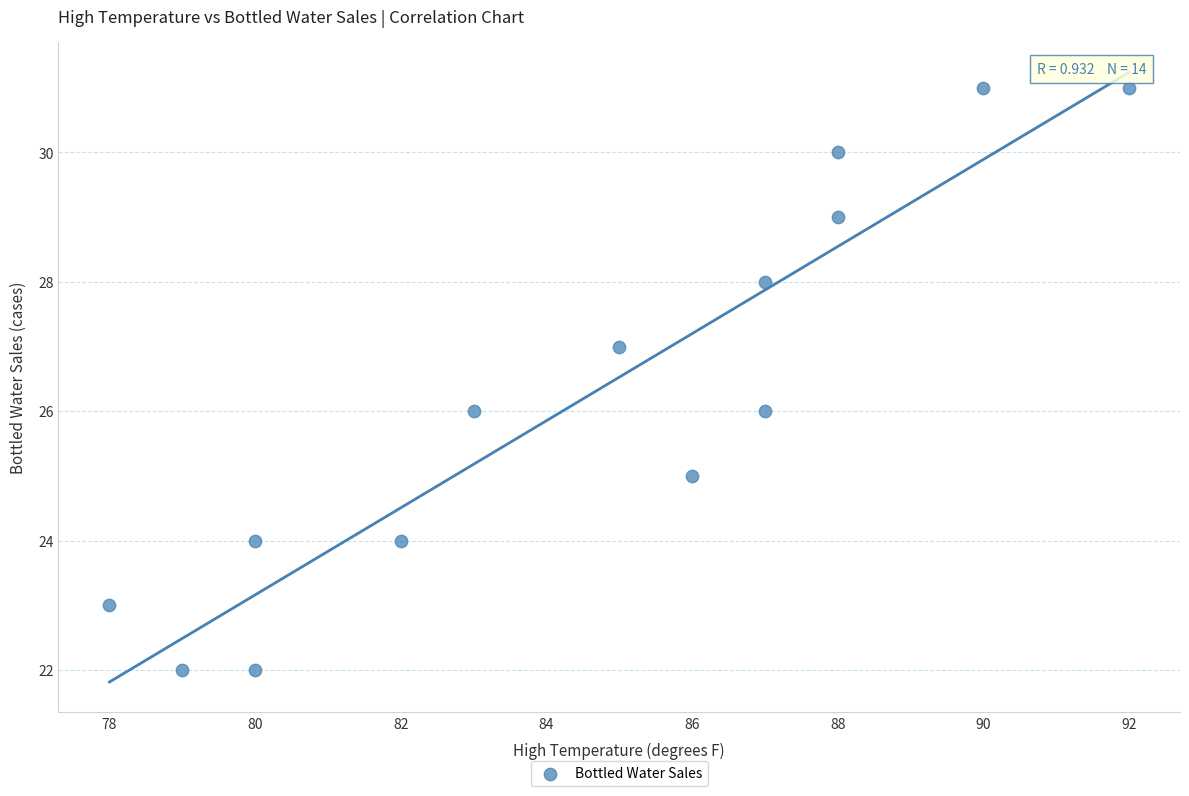

What is the range of Y values (max minus min)?

9